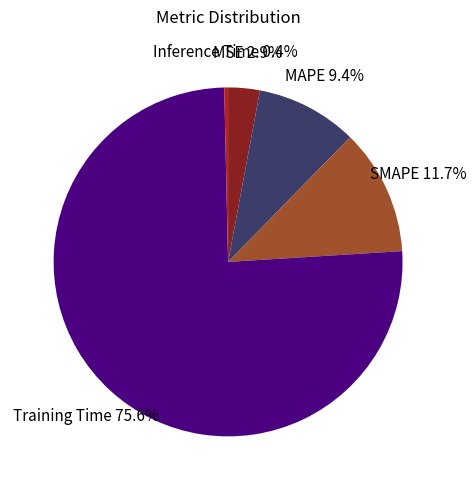

To the nearest percent, what is the average slice percentage?

20%